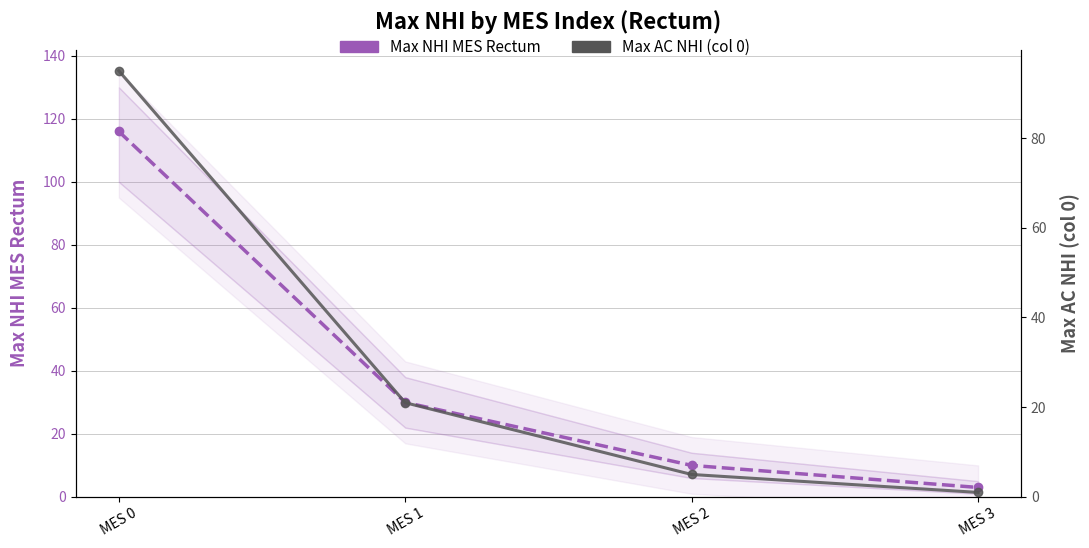

Which series has the largest range (max minus min)?

Max NHI MES Rectum